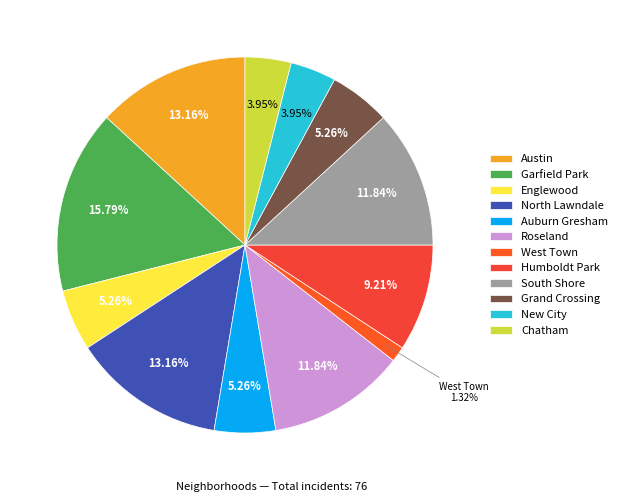

Combined, what portion of the pie is Austin and North Lawndale?

26.3%